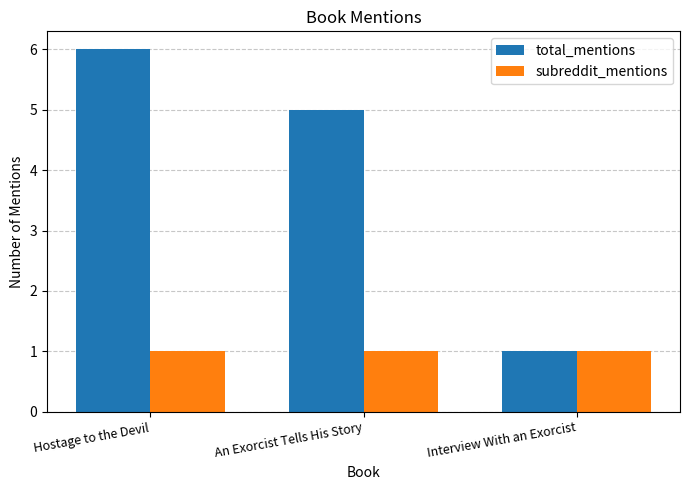

The value of total_mentions at Interview With an Exorcist is 0. True or false?

False